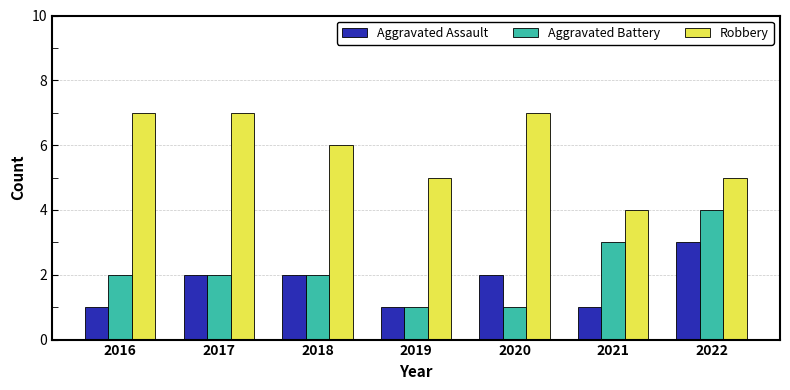

What is the sum of the Aggravated Assault values at 2022 and 2016?

4